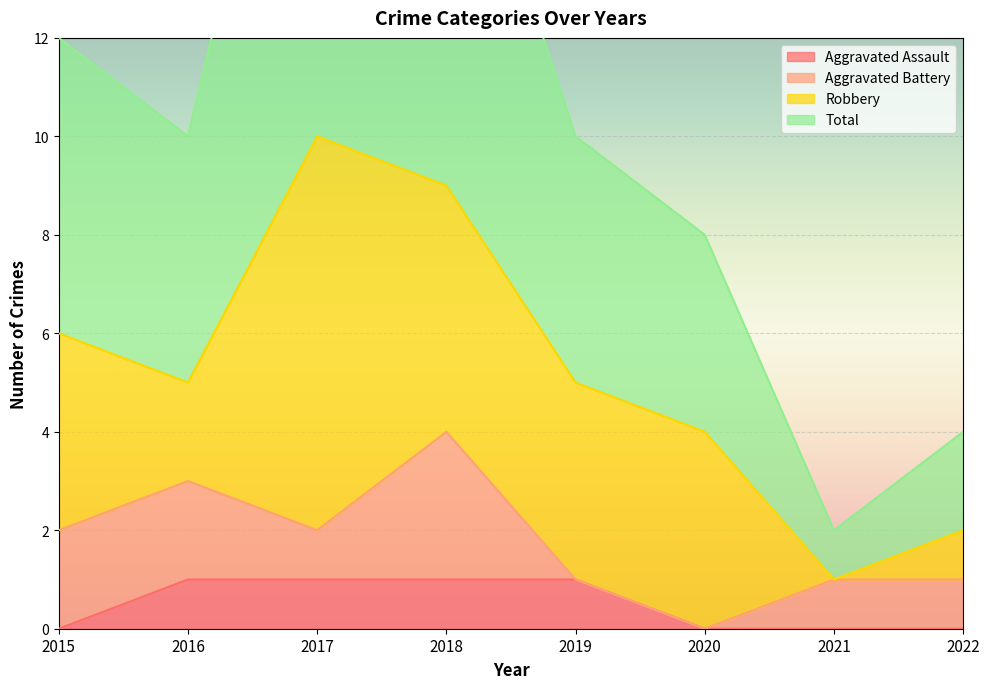

Is the value of Total at 2017 greater than the value of Aggravated Assault at 2017?

Yes